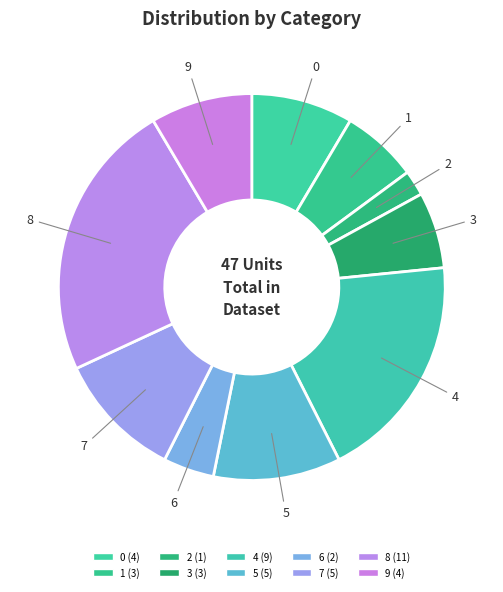

How many slices are in this pie chart?

10